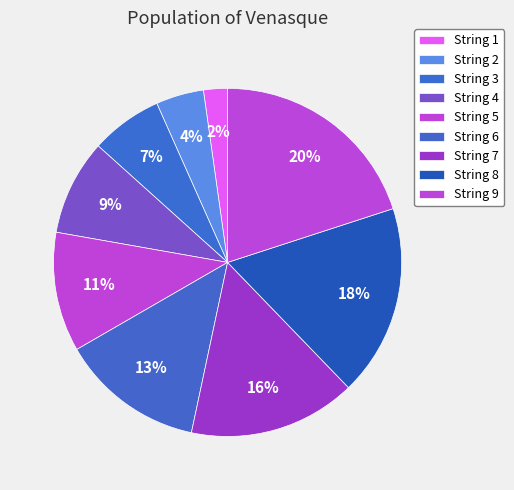

Rank the categories by value from lowest to highest.

String 1, String 2, String 3, String 4, String 5, String 6, String 7, String 8, String 9